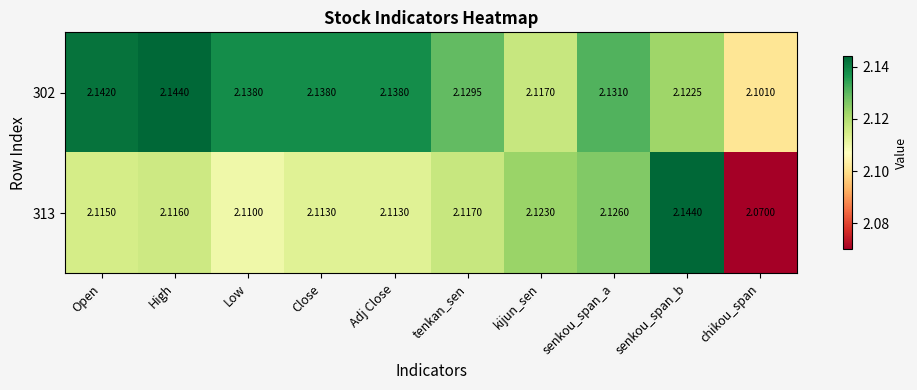

At which label does 302 reach its peak?

High